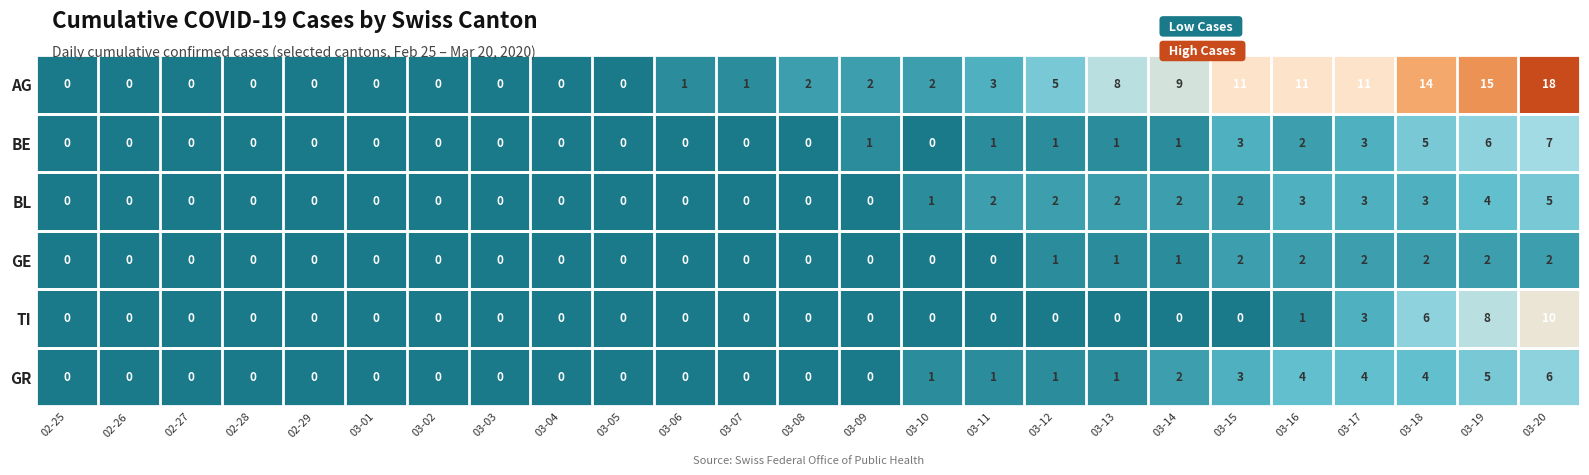

What is the spread (max minus min) of values at 03-12?

5